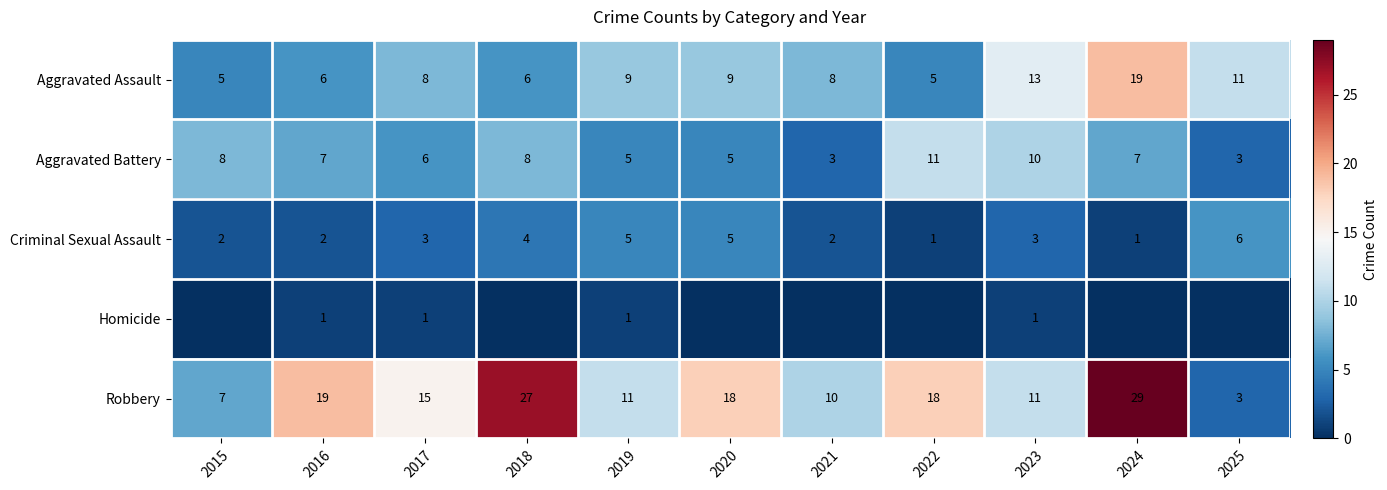

True or false: Criminal Sexual Assault has a value of 9 at 2019.

False